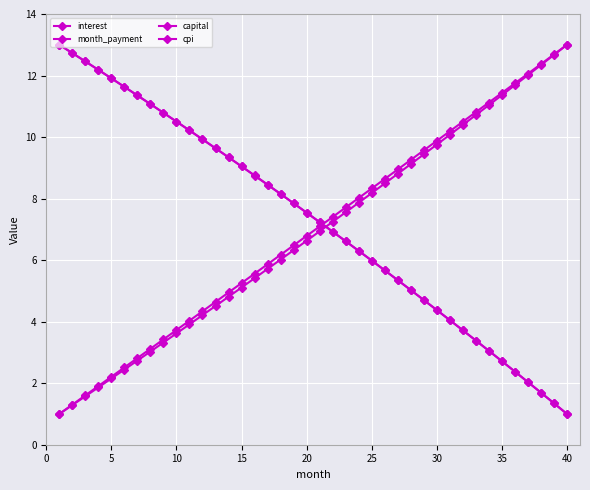

List the series in order of their peak value, highest first.

interest, month_payment, capital, cpi